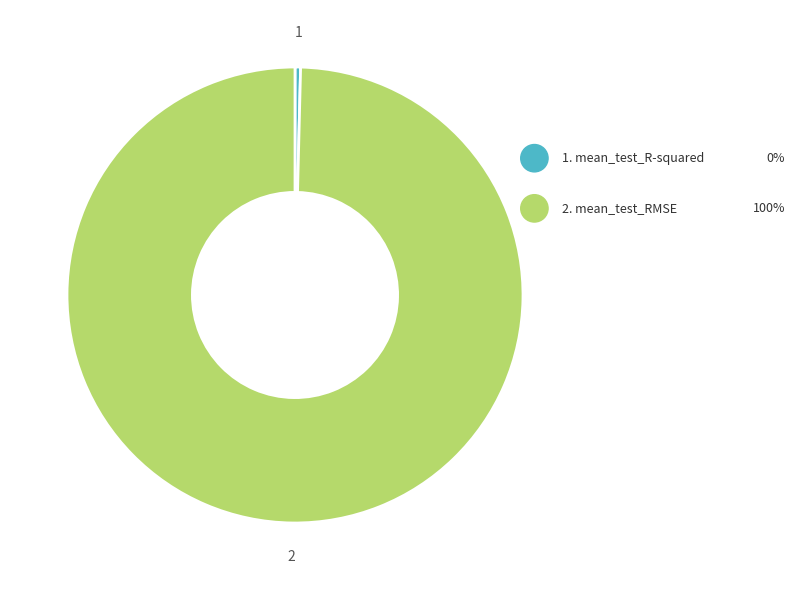

Is there any slice that represents more than half of the pie?

Yes